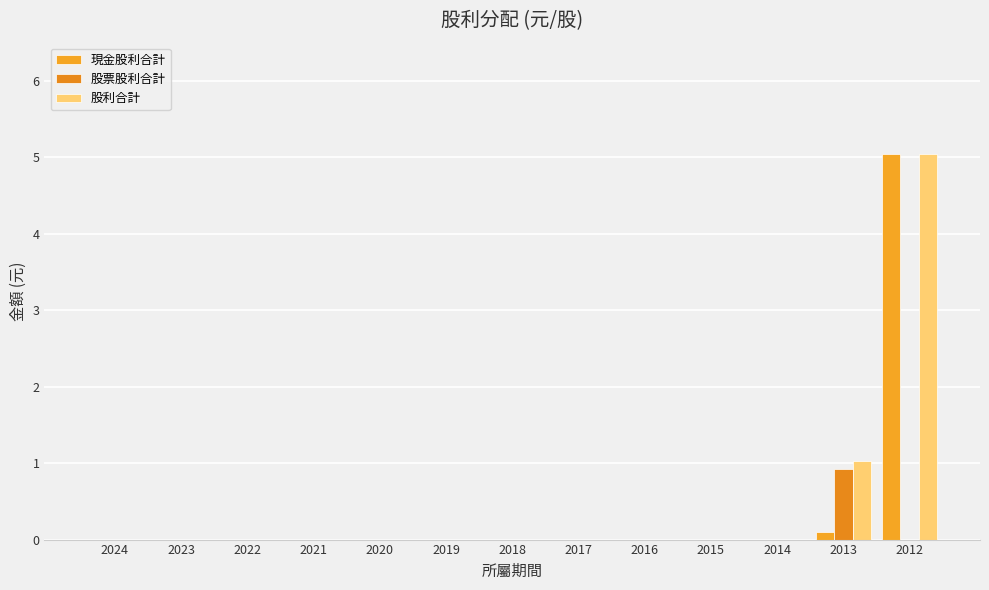

At which label is 股票股利合計 closest to 0?

2024